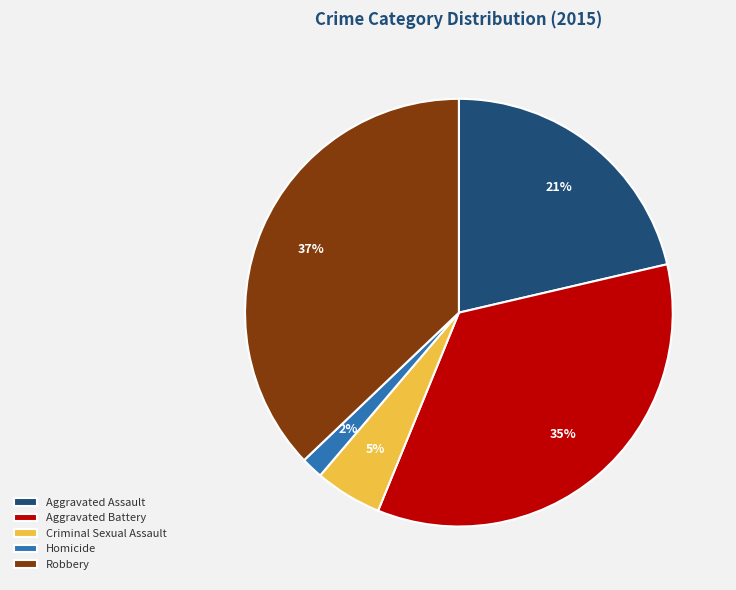

Rank the categories by value from highest to lowest.

Robbery, Aggravated Battery, Aggravated Assault, Criminal Sexual Assault, Homicide